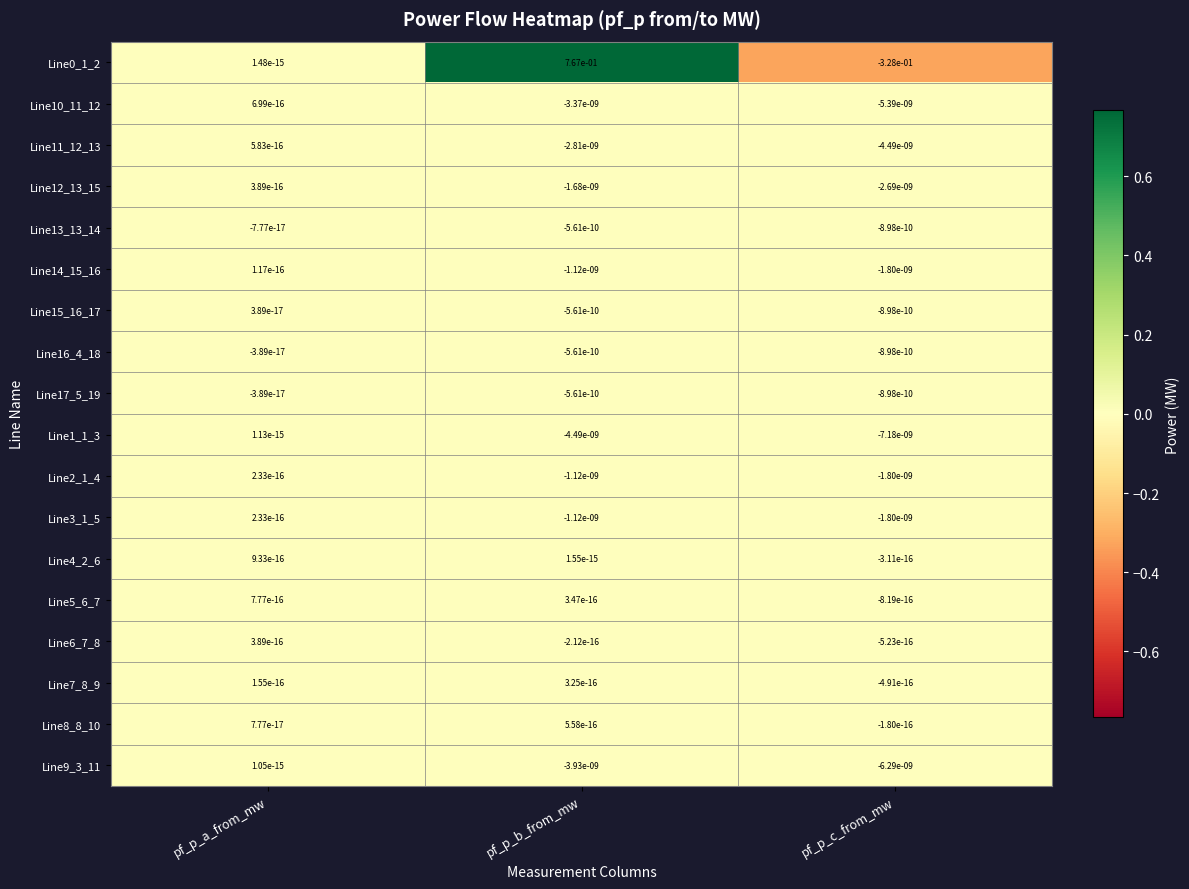

How many values in the Line2_1_4 series are below 0?

2